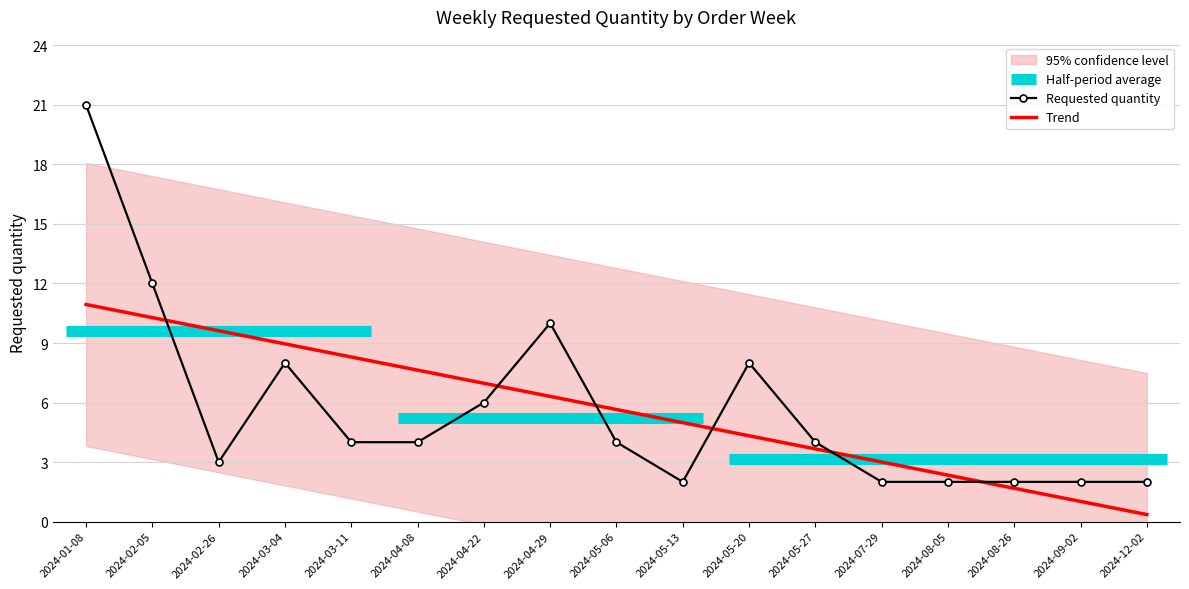

How many lines are shown in the chart?

2